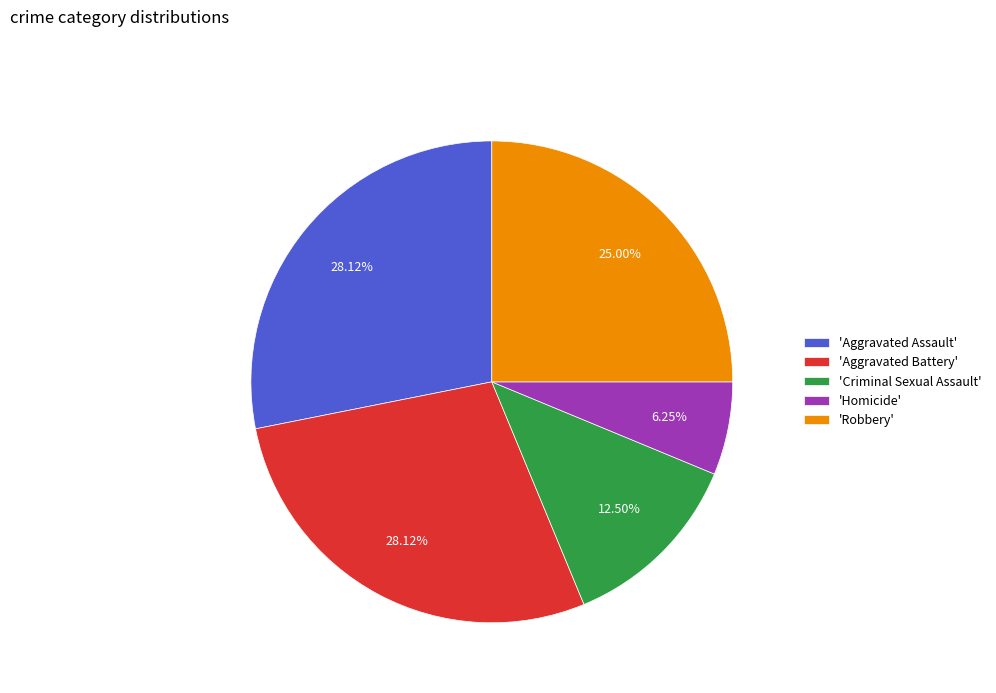

How many segments does this pie chart have?

5